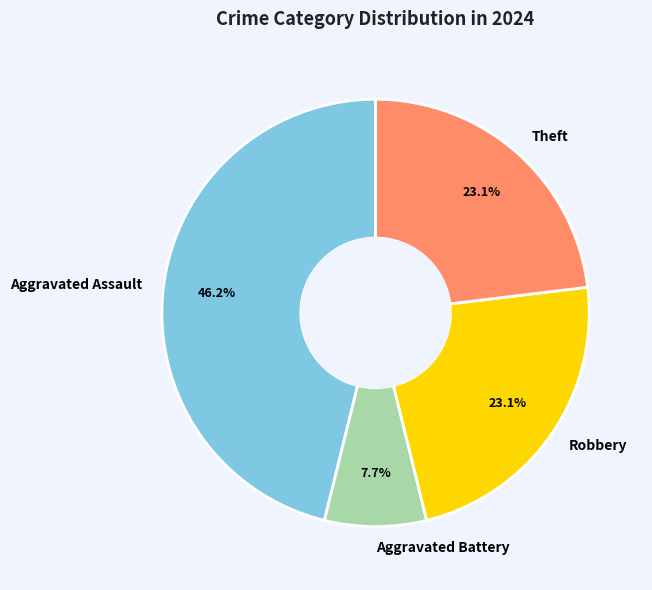

What percentage is the Theft slice, to the nearest percent?

23%